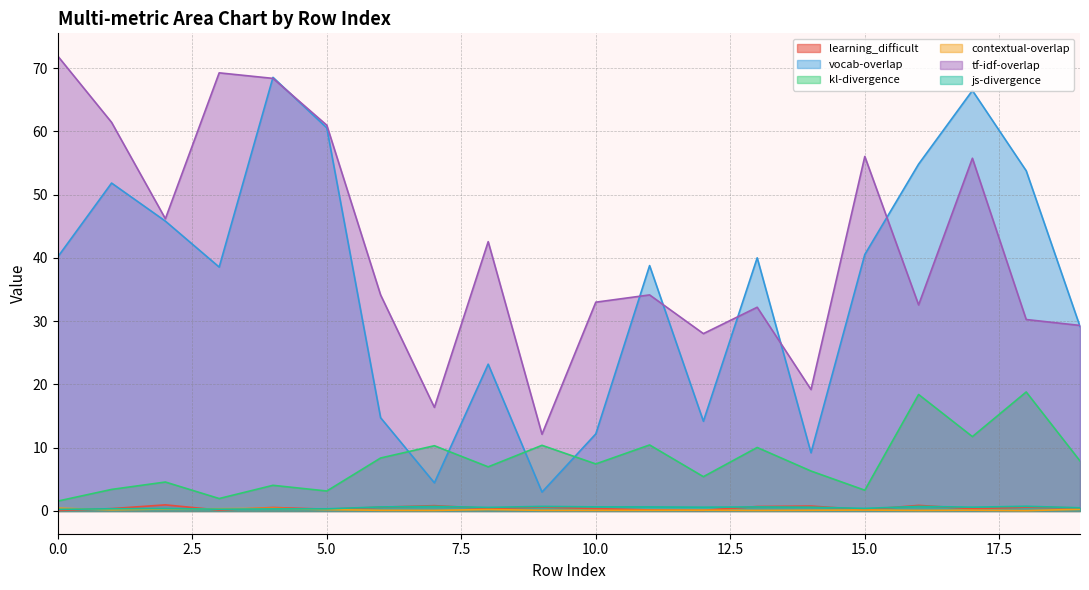

Rank the categories by tf-idf-overlap value from highest to lowest.

0, 3, 4, 1, 5, 15, 17, 2, 8, 6, 11, 10, 16, 13, 18, 19, 12, 14, 7, 9